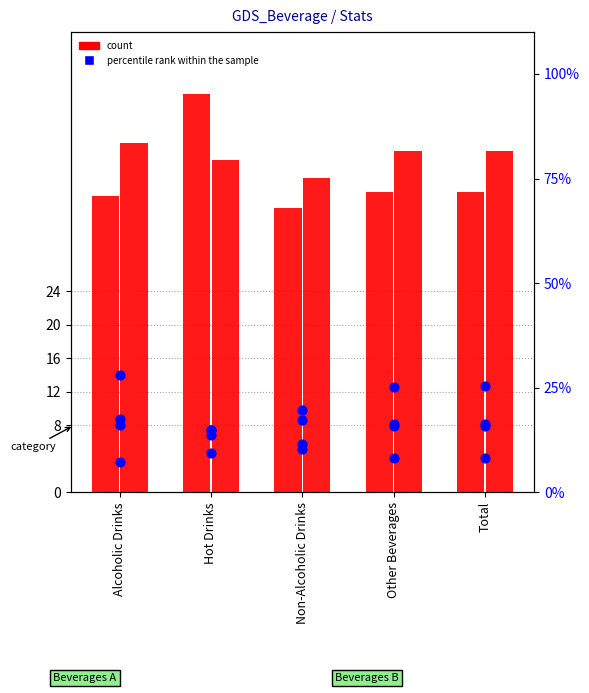

Is the value of count (2020) at Other Beverages greater than the value of percentile rank (2021) at Non-Alcoholic Drinks?

Yes